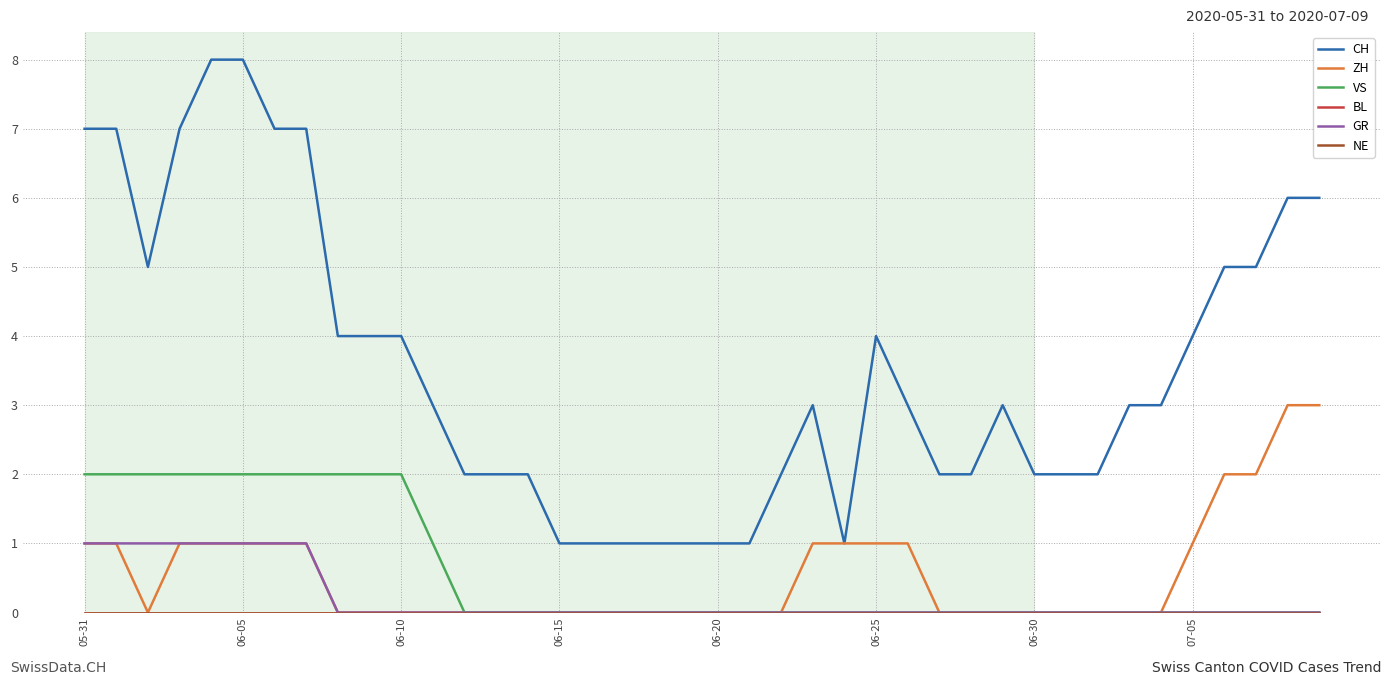

True or false: NE and VS cross at least once.

False